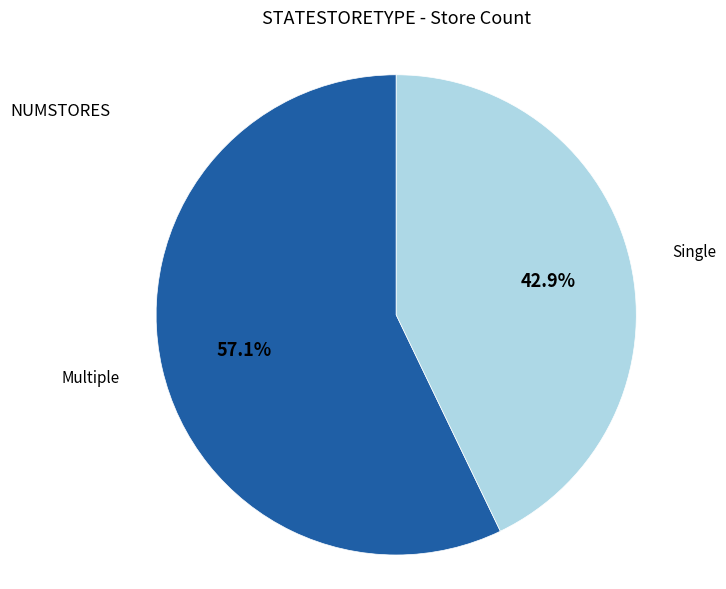

Is there a majority slice in this chart?

Yes